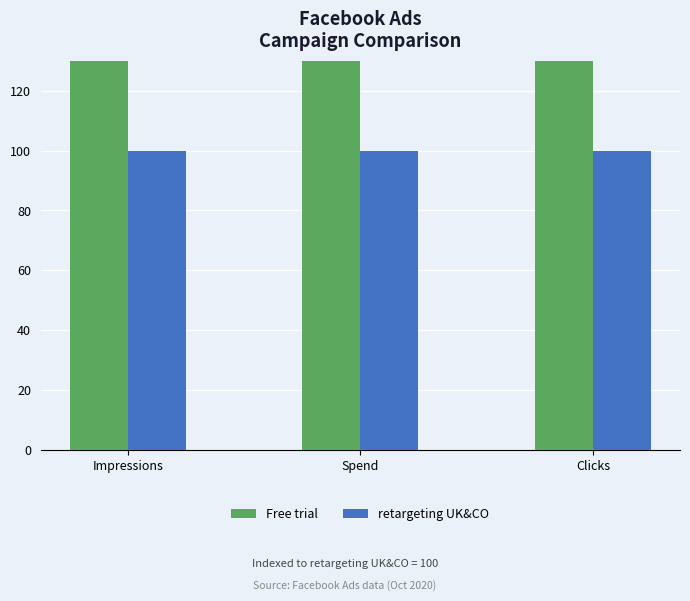

Between Spend and Clicks, which series saw the biggest shift?

Free trial